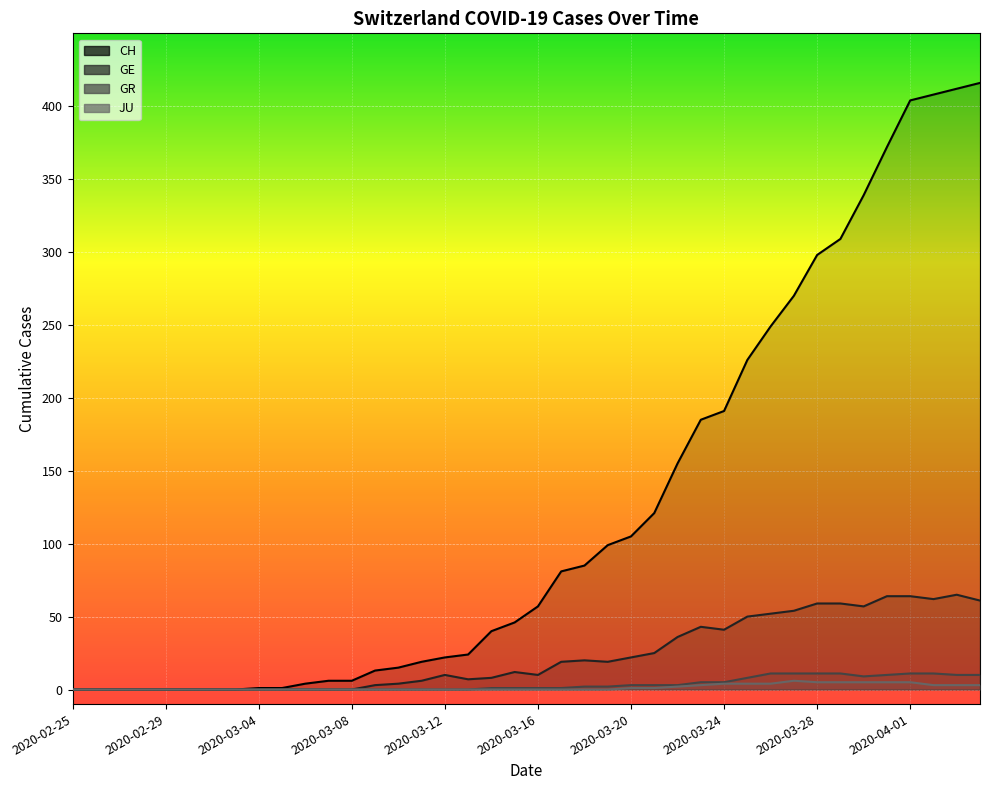

Which has a higher value, 2020-03-01 or 2020-03-23?

2020-03-23